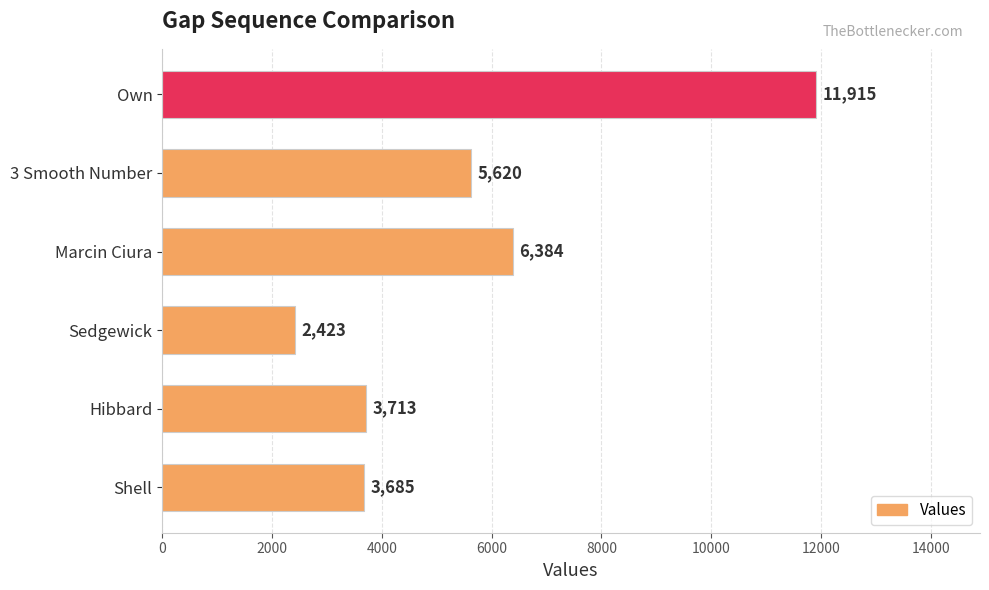

What is the maximum value shown in the chart?

11915